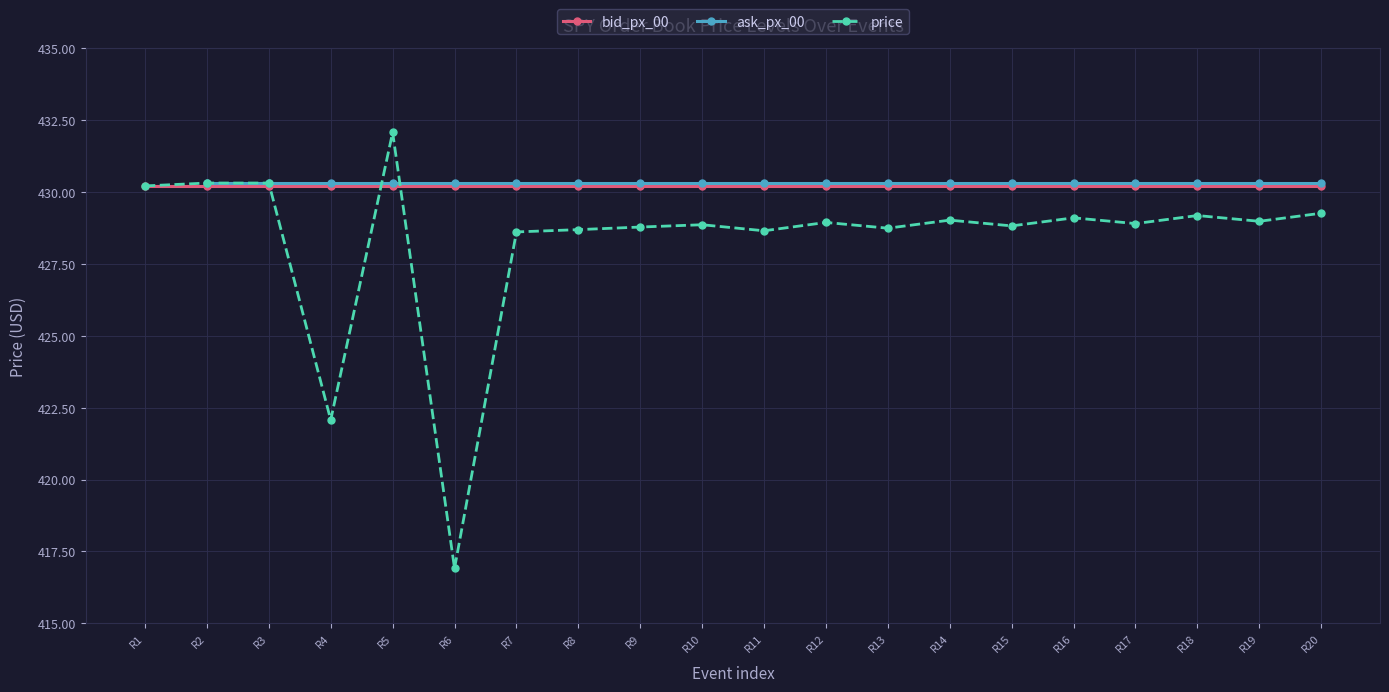

True or false: price has more than 1 interior local peaks.

True